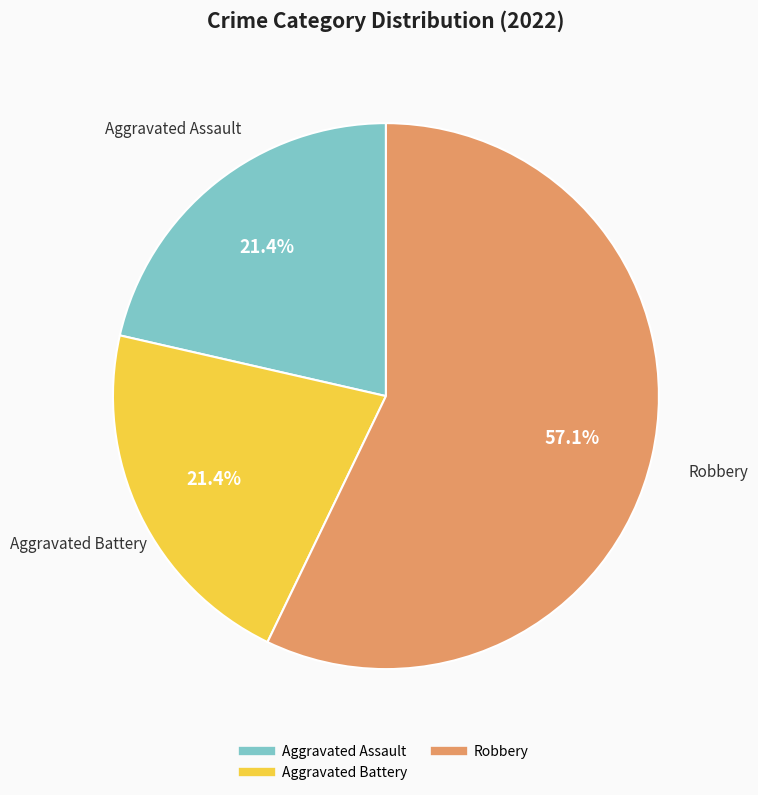

Is there any slice that represents more than half of the pie?

Yes